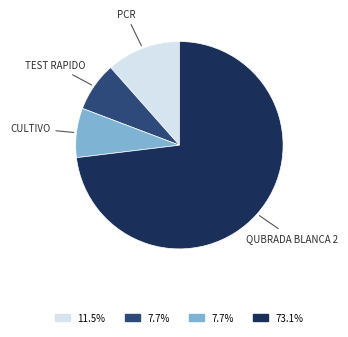

Does any single category account for the majority?

Yes